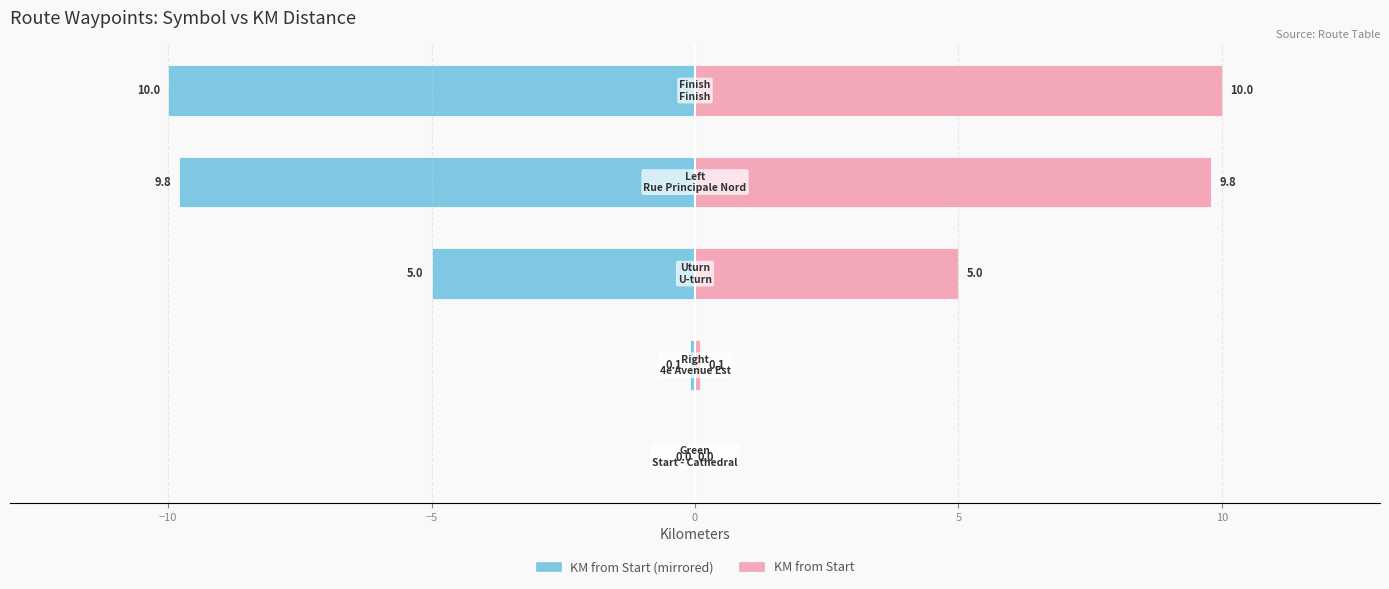

What is the lowest value of the KM from Start (mirrored) series?

-10.0